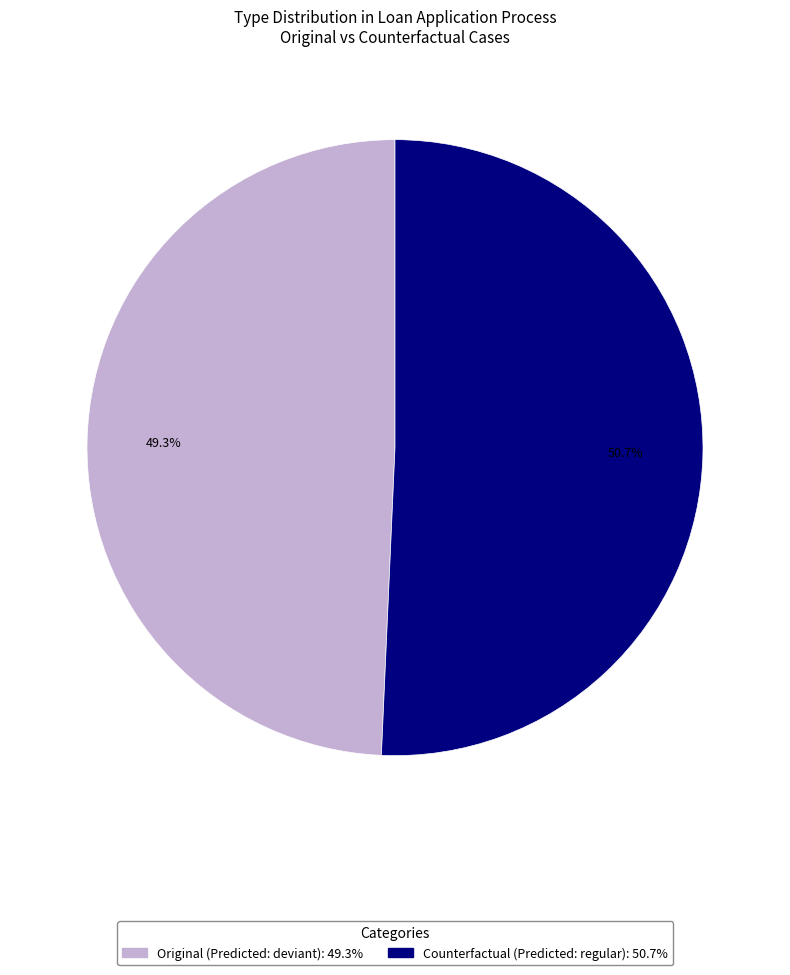

Which category has the smallest portion of the pie?

Original